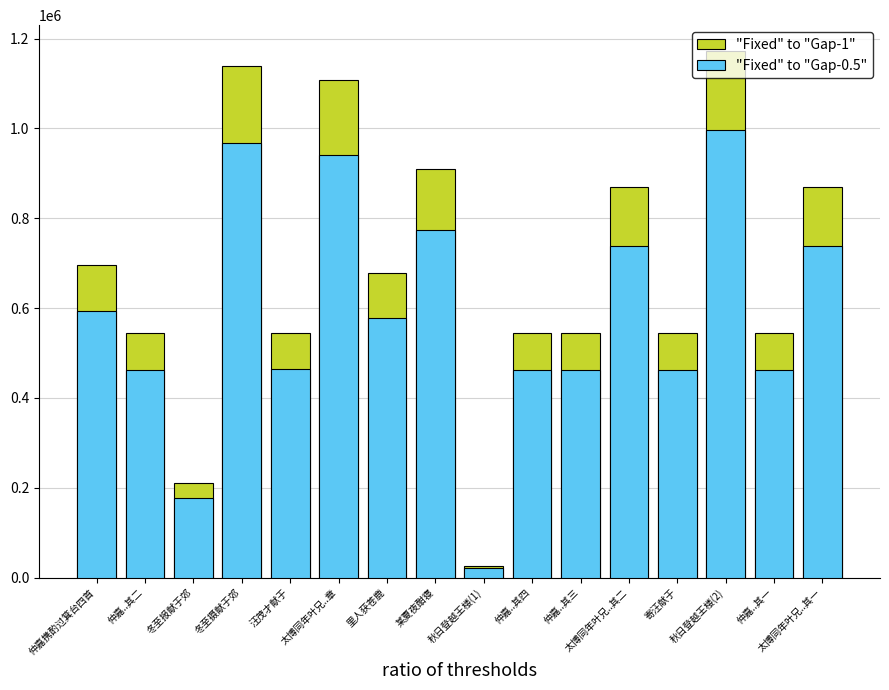

What is the average value of the "Fixed" to "Gap-1" series?

683928